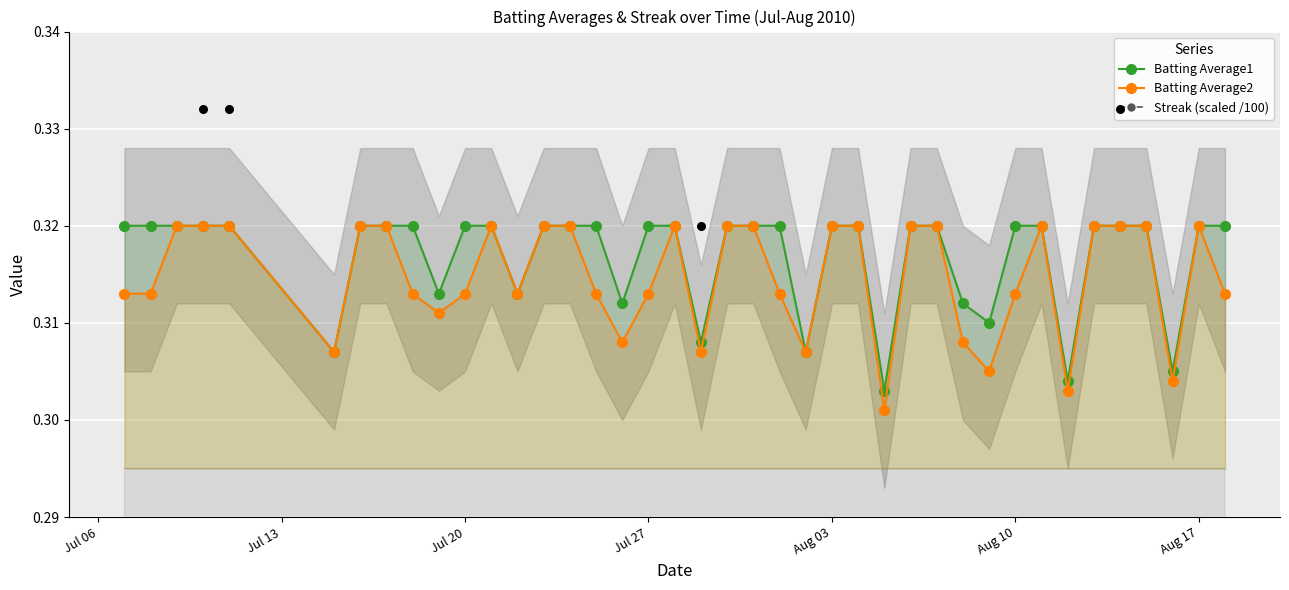

At how many categories does at least one series exceed 0?

40